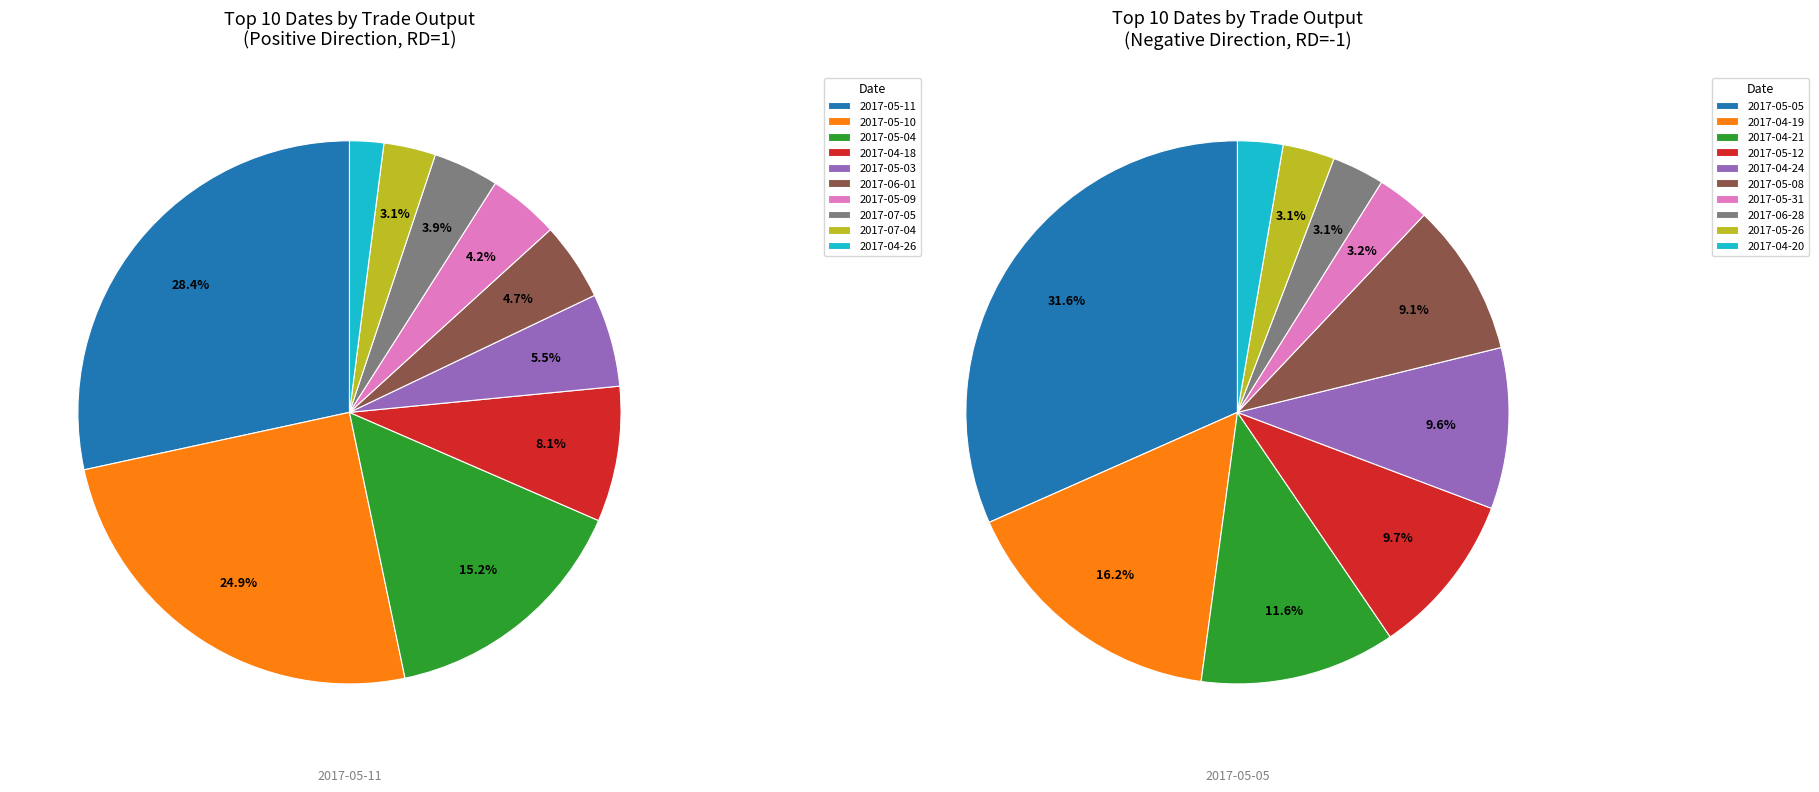

Is it true that 2017-06-02 is 9% of the pie?

False